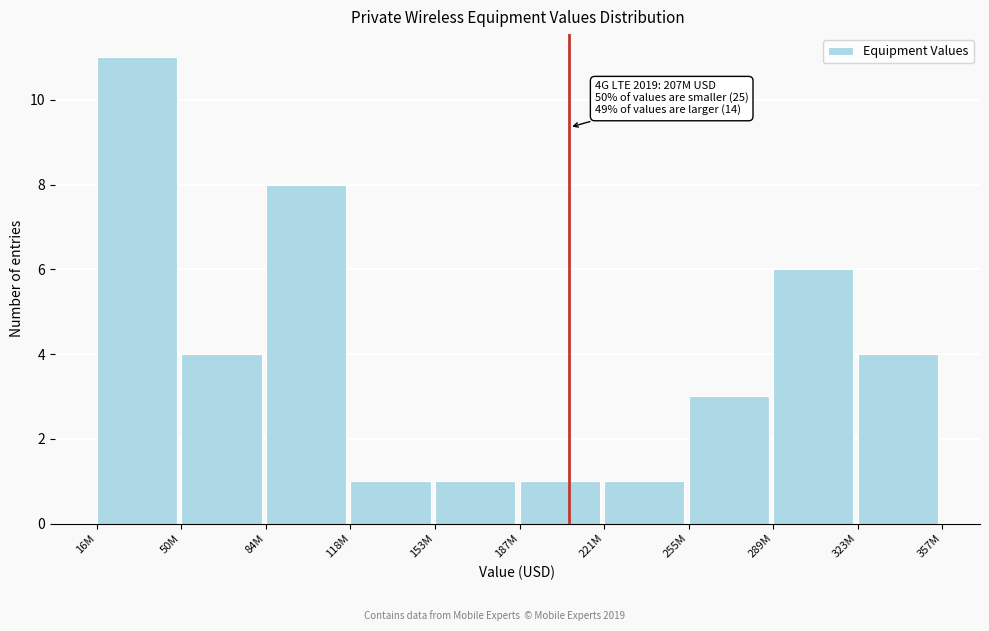

Reading left to right, list all the values displayed in this chart.

11	4	8	1	1	1	1	3	6	4